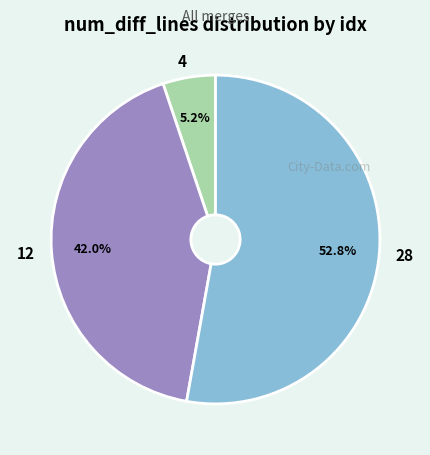

Between 28 and 4, which is larger?

28